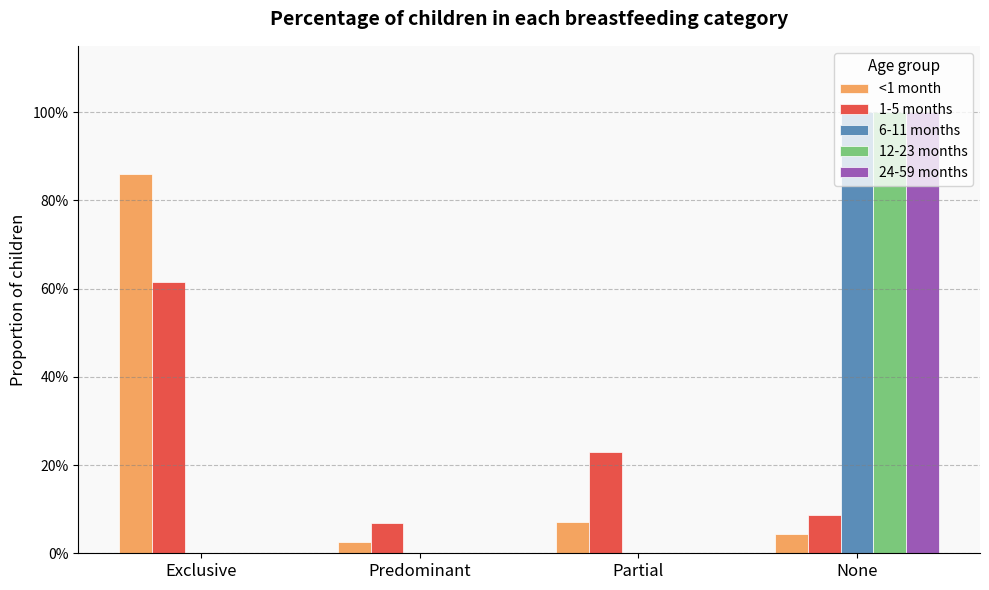

What position from the right is Exclusive?

4